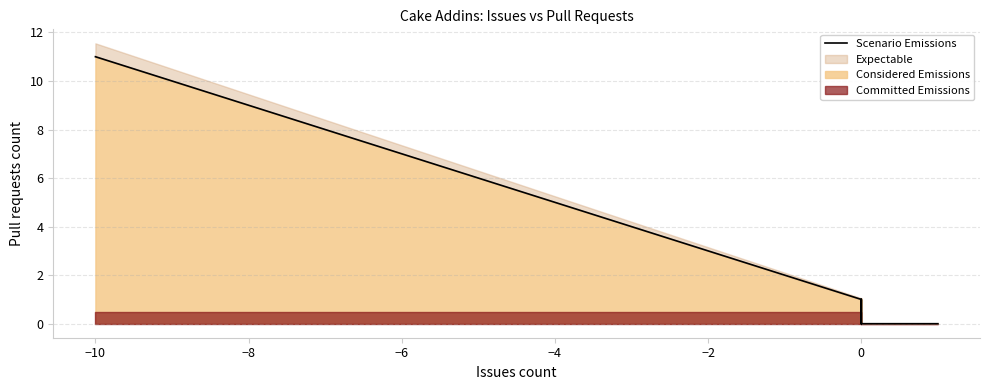

What is the maximum value shown in the chart?

11